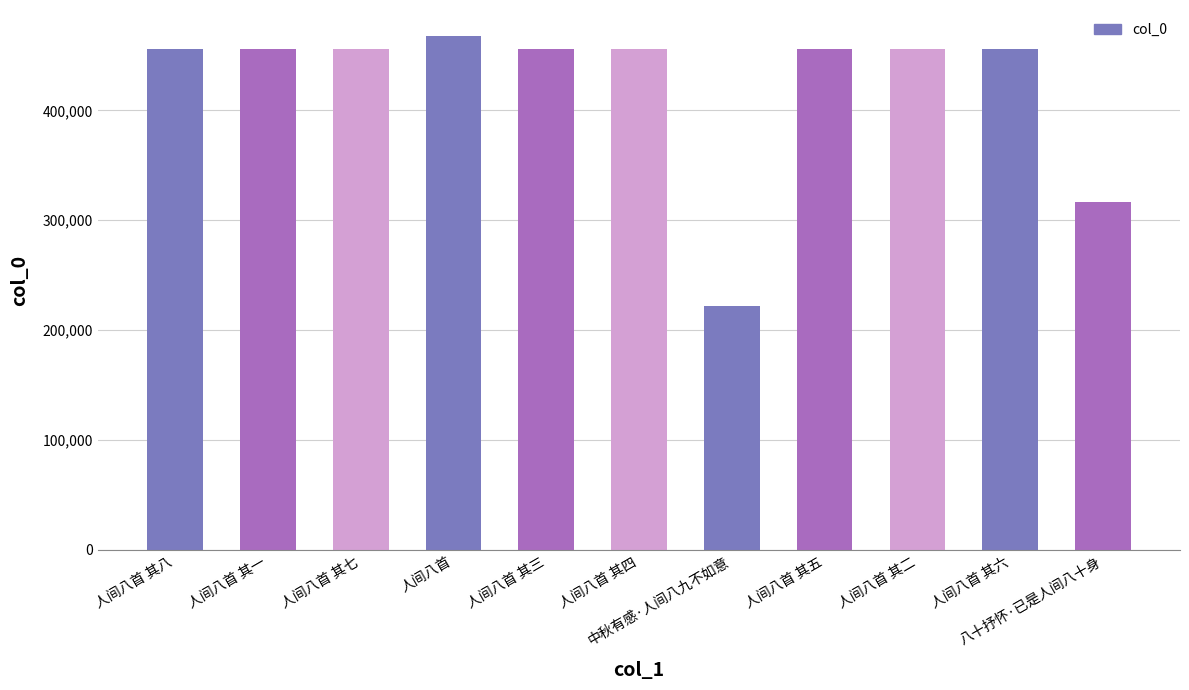

What is the label of the 8th bar from the left?

人间八首 其五